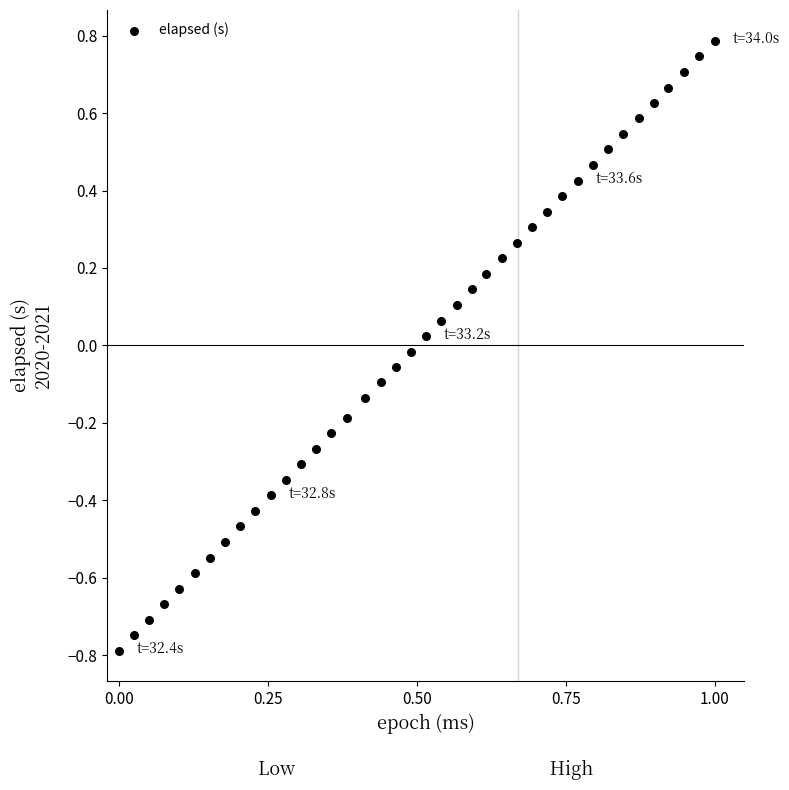

What is the range of Y values (max minus min)?

1.6